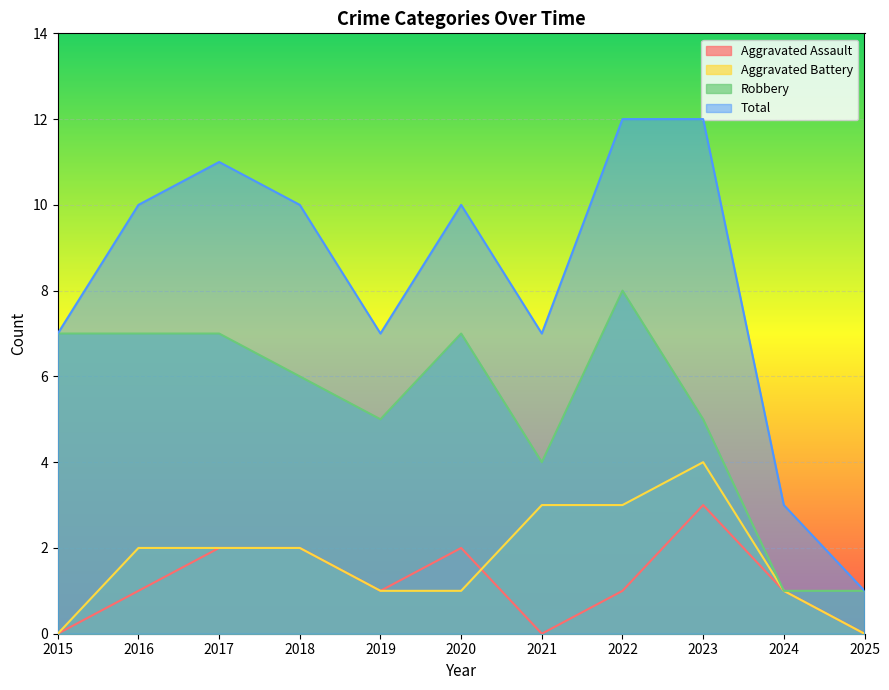

Where does the Robbery series first go above 6?

2015